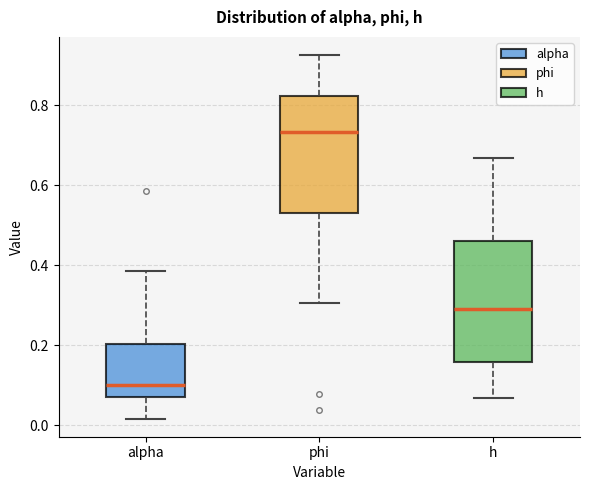

Which box's median line is the lowest?

alpha